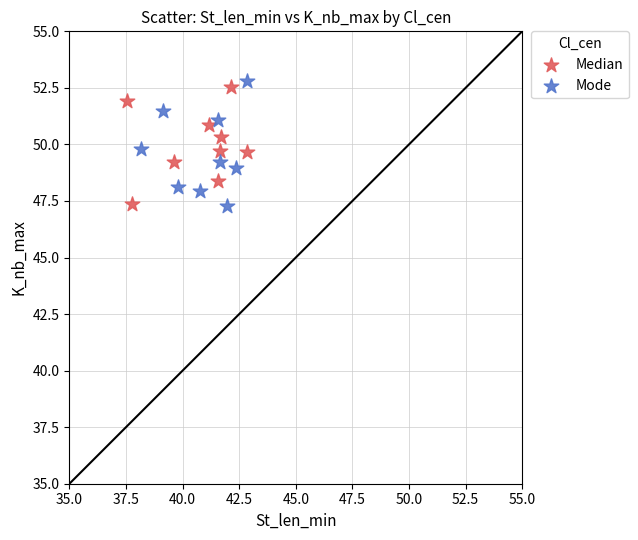

What are all the series names shown in the legend?

Median, Mode